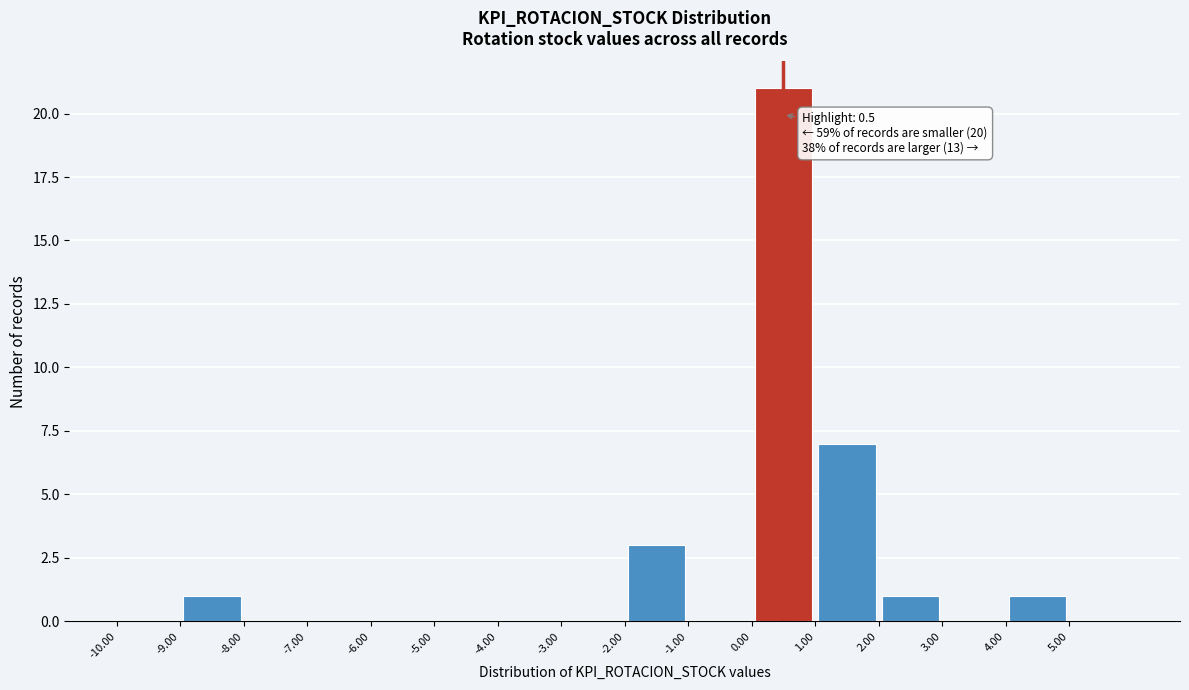

Over which range of the x-axis is the bar tallest?

0 to 1